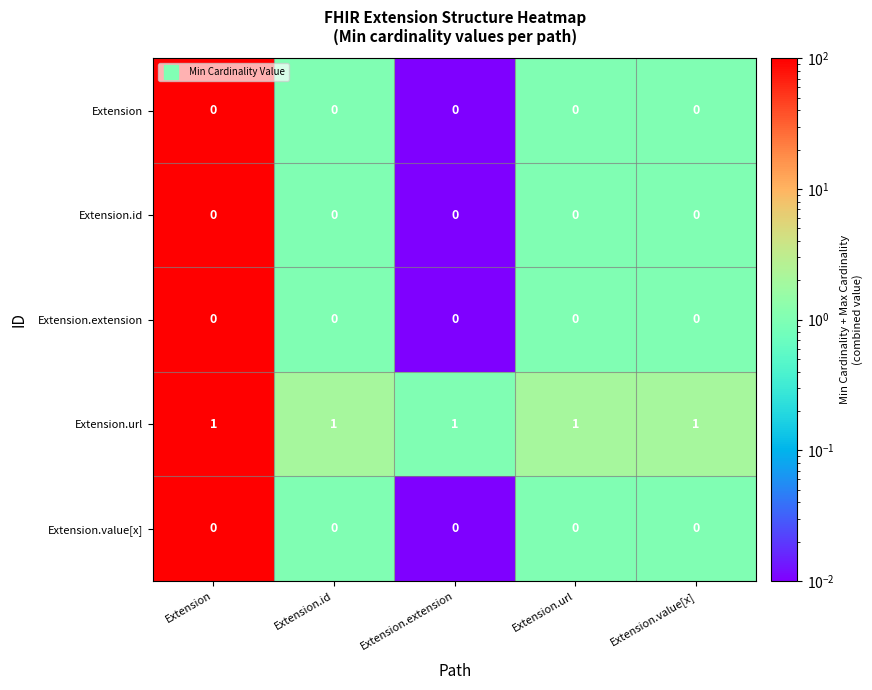

What is the sum of all Extension.url values?

5